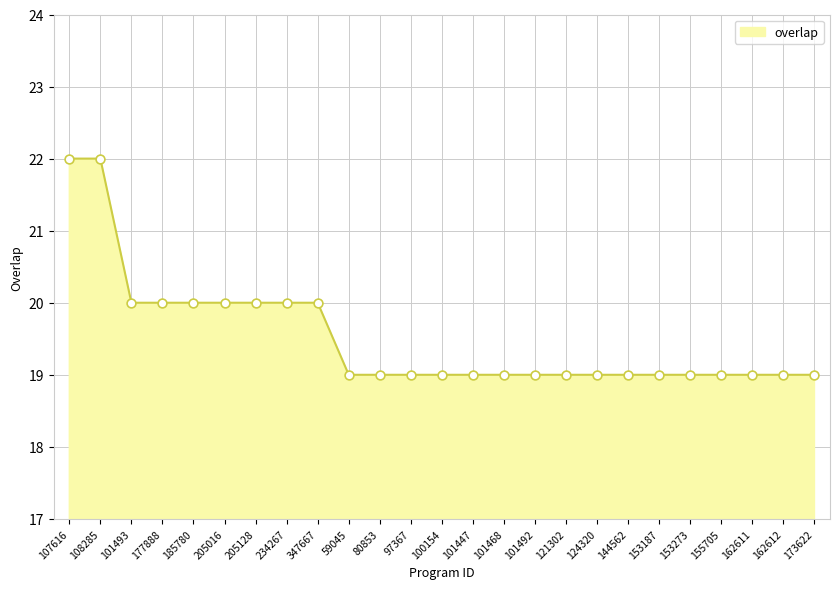

Between 101493 and 80853, which is larger?

101493